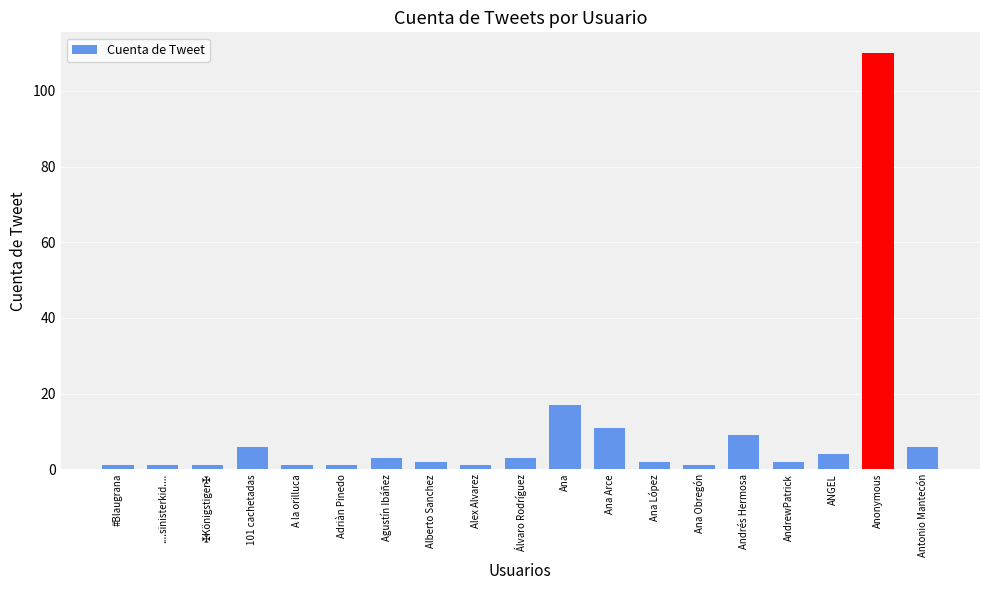

What position from the right is Ana Obregón?

6